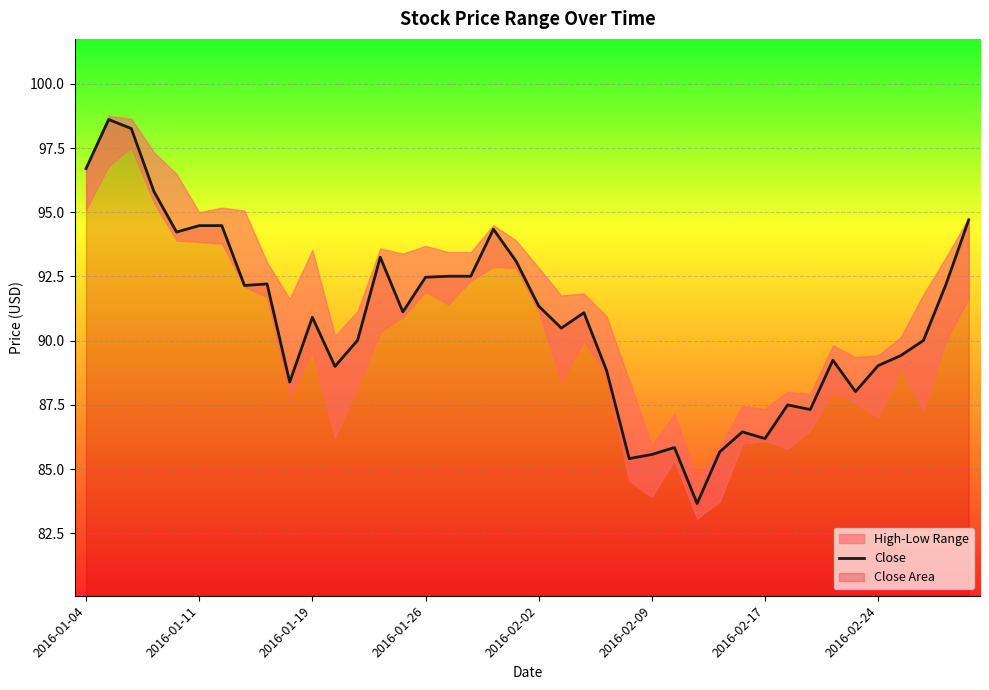

What is the lowest value of the Close series?

83.7